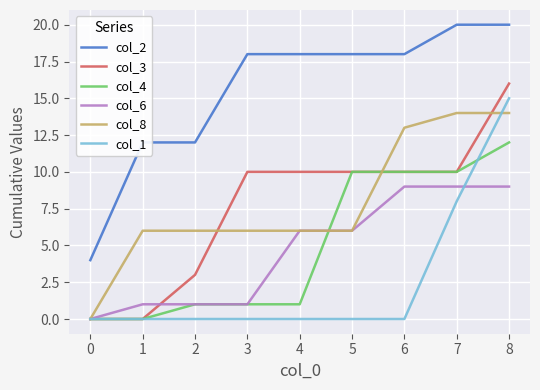

True or false: col_4 and col_2 intersect in this chart.

False